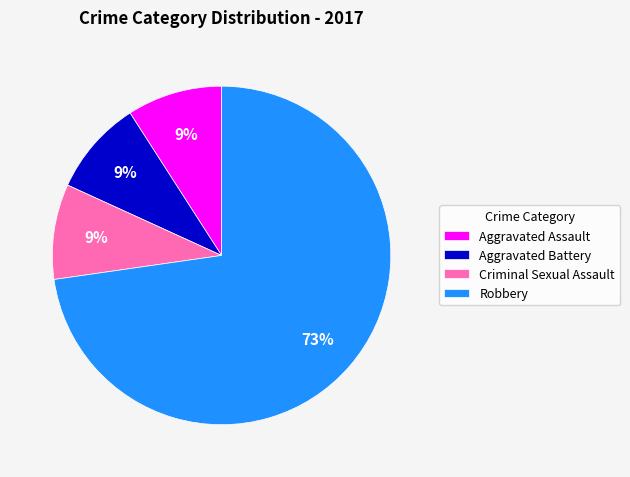

Is there a majority slice in this chart?

Yes